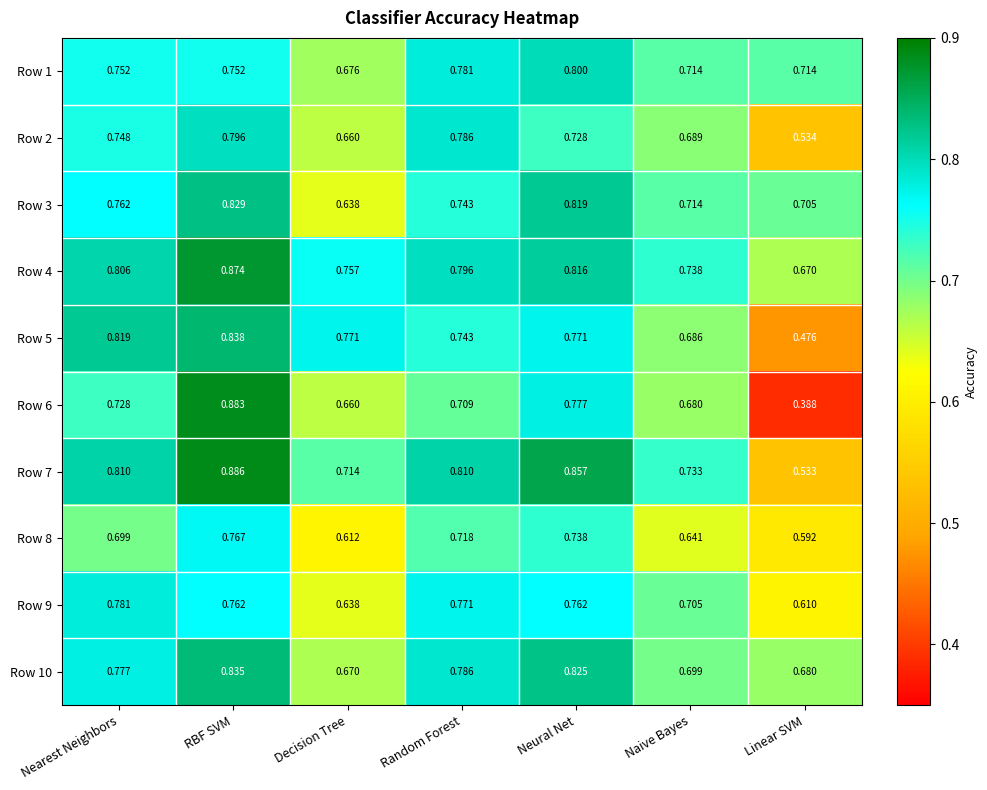

Where is Row 7 nearest to the value 0?

Linear SVM